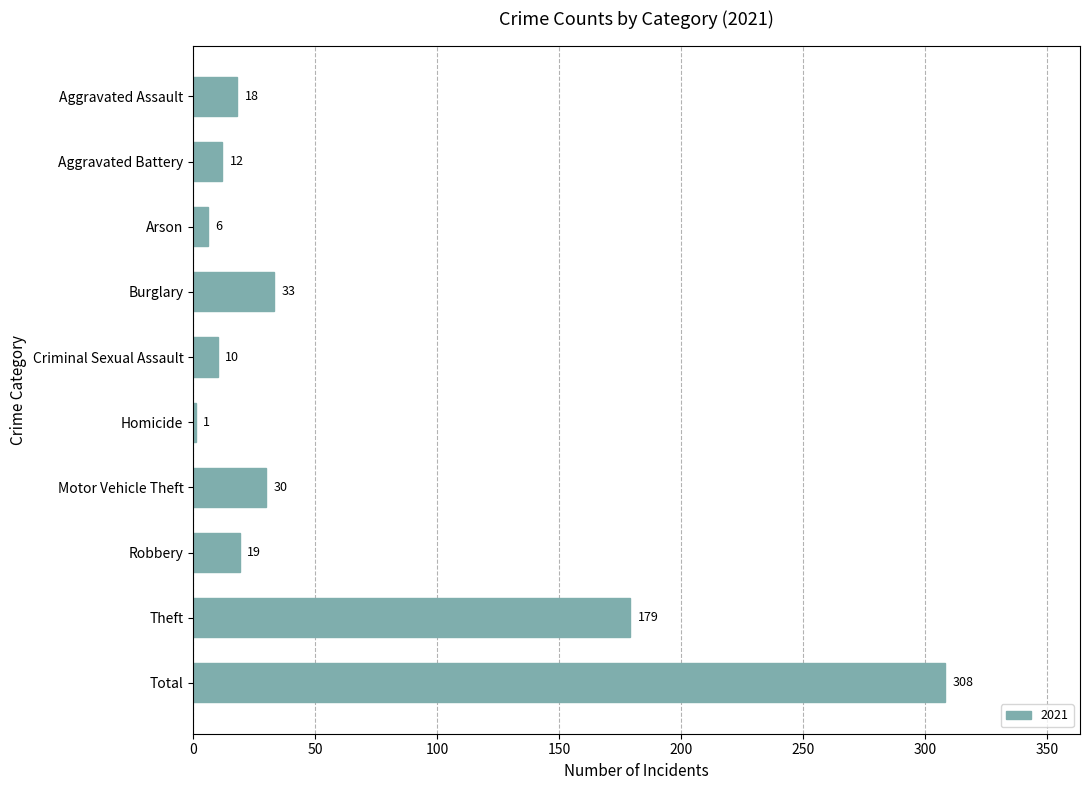

Are the bars horizontal?

Yes